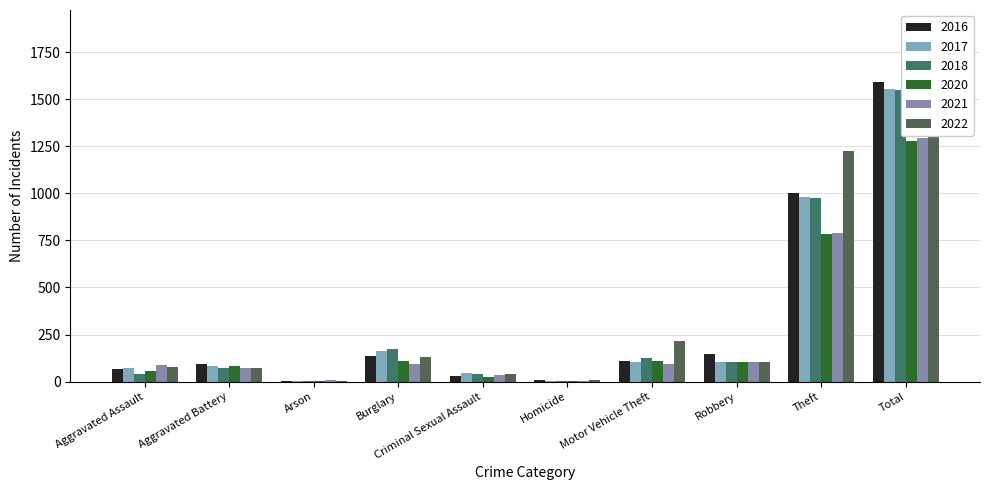

What is the sum of the 2021 values at Motor Vehicle Theft and Robbery?

201